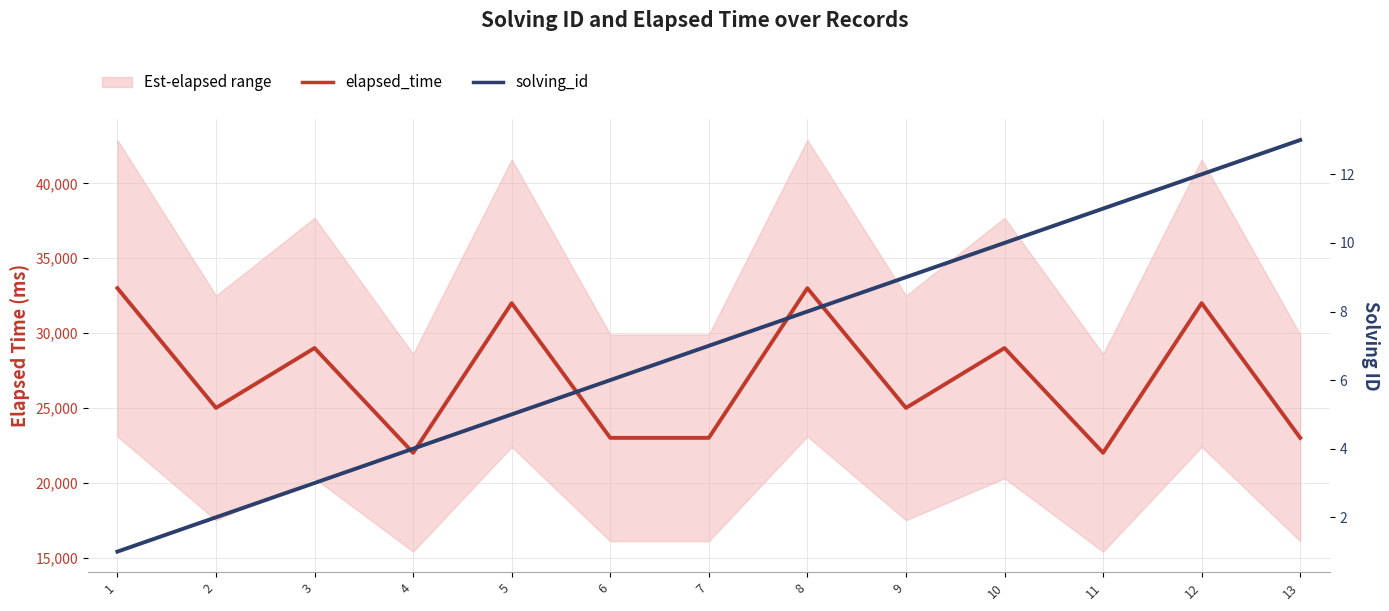

At which label does solving_id first exceed 7?

8